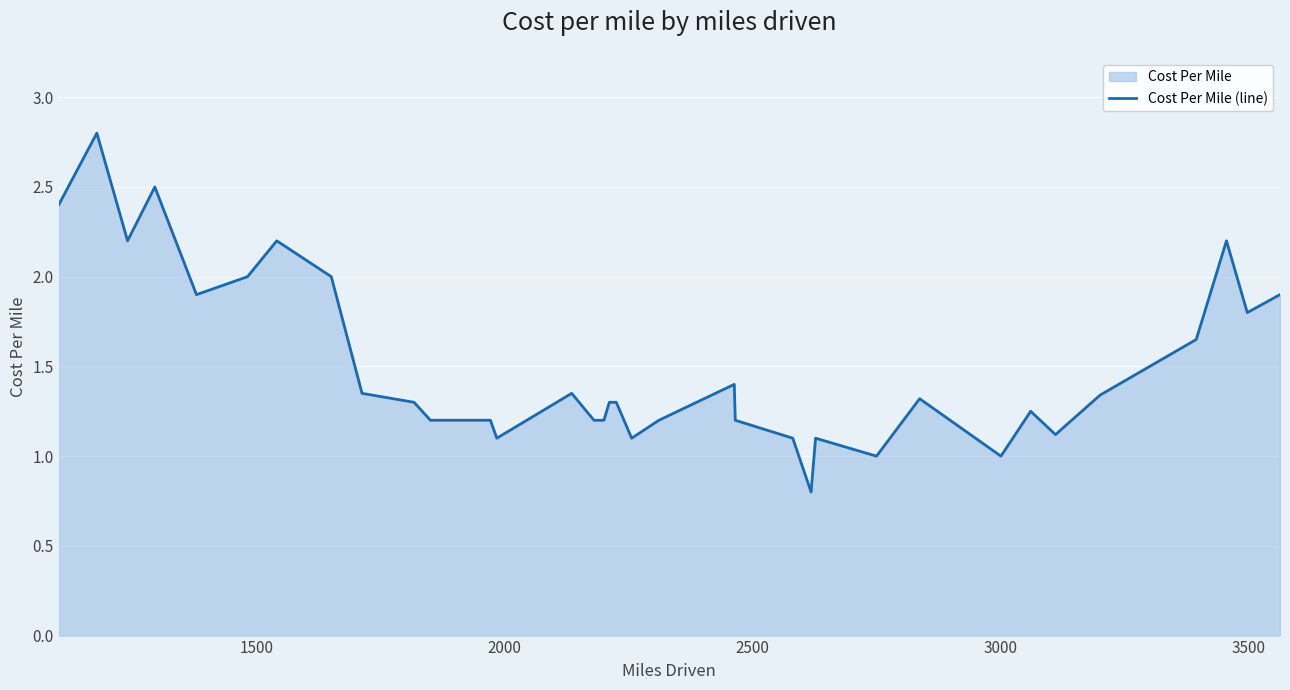

What is the greatest value displayed?

2.8